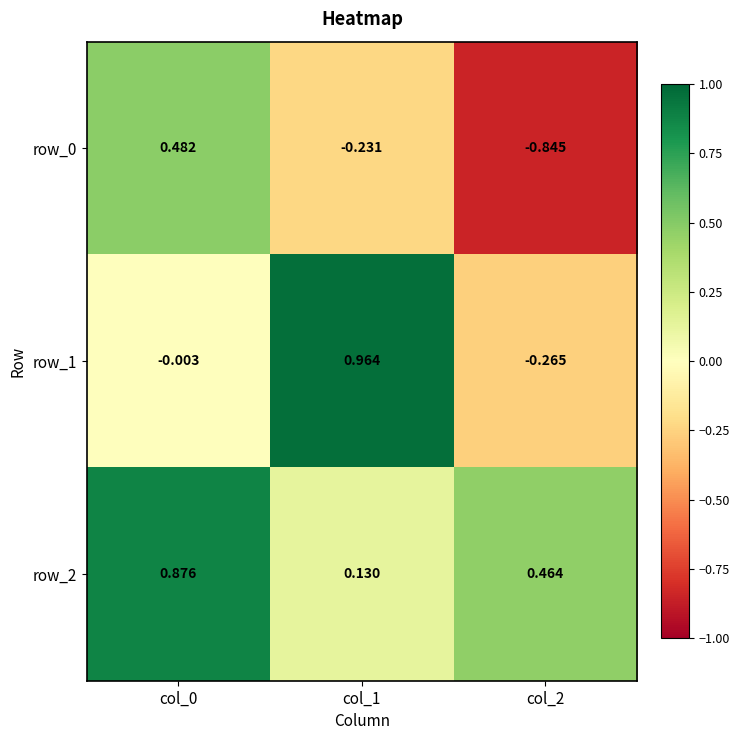

Is the value of row_2 at col_1 greater than the value of row_1 at col_0?

Yes